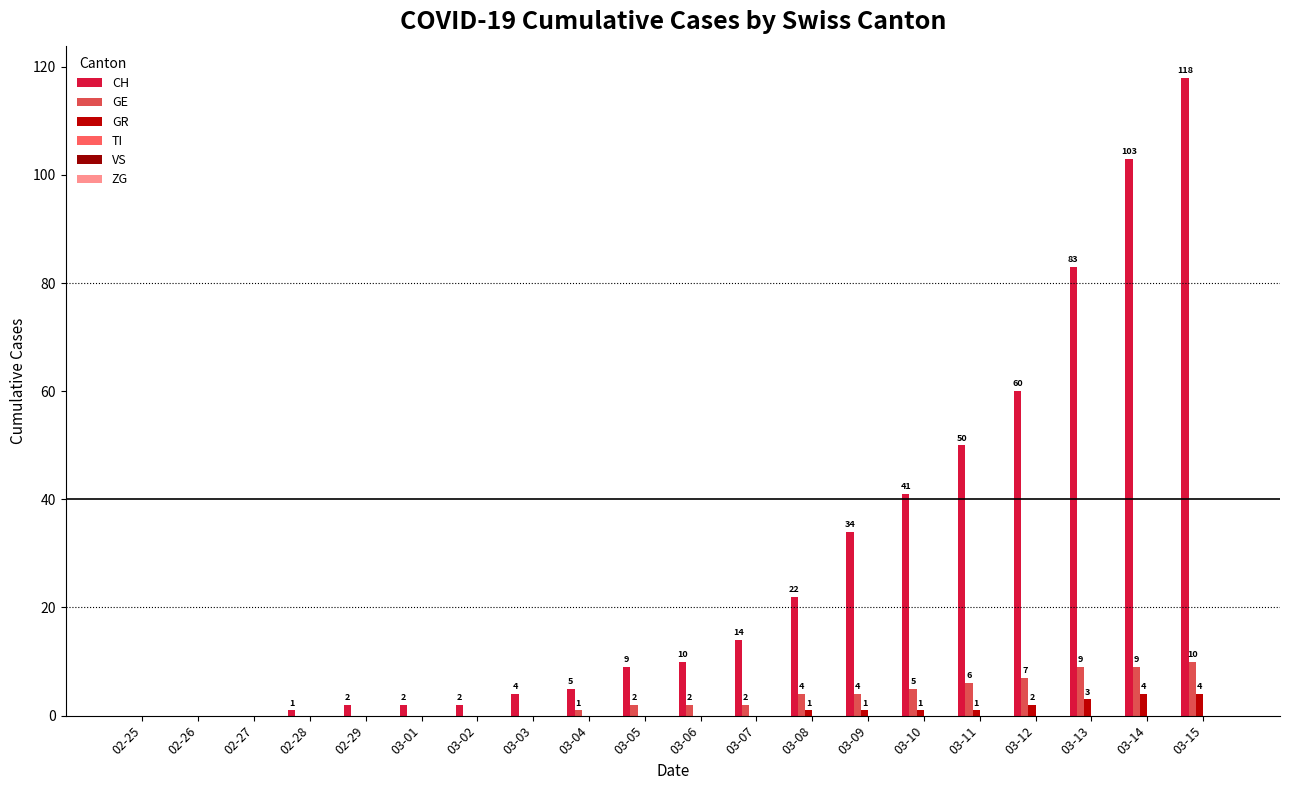

Reading left to right, extract all data points from this chart.

CH: 02-25=0	02-26=0	02-27=0	02-28=1	02-29=2	03-01=2	03-02=2	03-03=4	03-04=5	03-05=9	03-06=10	03-07=14	03-08=22	03-09=34	03-10=41	03-11=50	03-12=60	03-13=83	03-14=103	03-15=118
GE: 02-25=0	02-26=0	02-27=0	02-28=0	02-29=0	03-01=0	03-02=0	03-03=0	03-04=1	03-05=2	03-06=2	03-07=2	03-08=4	03-09=4	03-10=5	03-11=6	03-12=7	03-13=9	03-14=9	03-15=10
GR: 02-25=0	02-26=0	02-27=0	02-28=0	02-29=0	03-01=0	03-02=0	03-03=0	03-04=0	03-05=0	03-06=0	03-07=0	03-08=1	03-09=1	03-10=1	03-11=1	03-12=2	03-13=3	03-14=4	03-15=4
TI: 02-25=0	02-26=0	02-27=0	02-28=0	02-29=0	03-01=0	03-02=0	03-03=0	03-04=0	03-05=0	03-06=0	03-07=0	03-08=0	03-09=0	03-10=0	03-11=0	03-12=0	03-13=0	03-14=0	03-15=0
VS: 02-25=0	02-26=0	02-27=0	02-28=0	02-29=0	03-01=0	03-02=0	03-03=0	03-04=0	03-05=0	03-06=0	03-07=0	03-08=0	03-09=0	03-10=0	03-11=0	03-12=0	03-13=0	03-14=0	03-15=0
ZG: 02-25=0	02-26=0	02-27=0	02-28=0	02-29=0	03-01=0	03-02=0	03-03=0	03-04=0	03-05=0	03-06=0	03-07=0	03-08=0	03-09=0	03-10=0	03-11=0	03-12=0	03-13=0	03-14=0	03-15=0